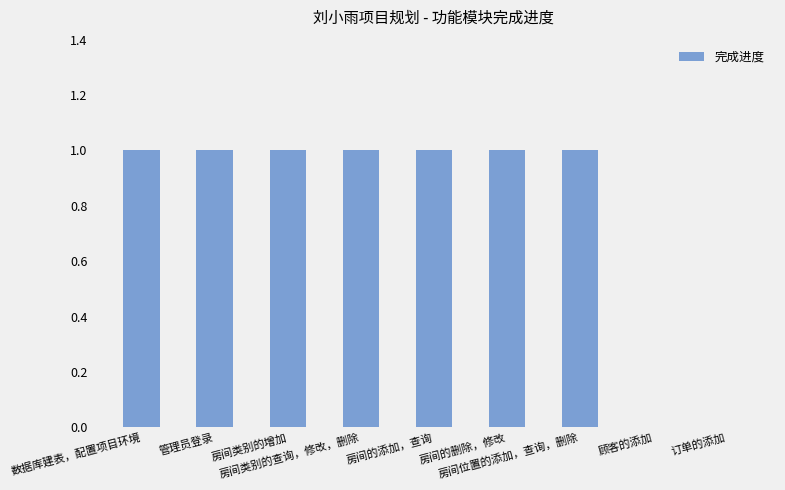

How many data points does each series have?

9